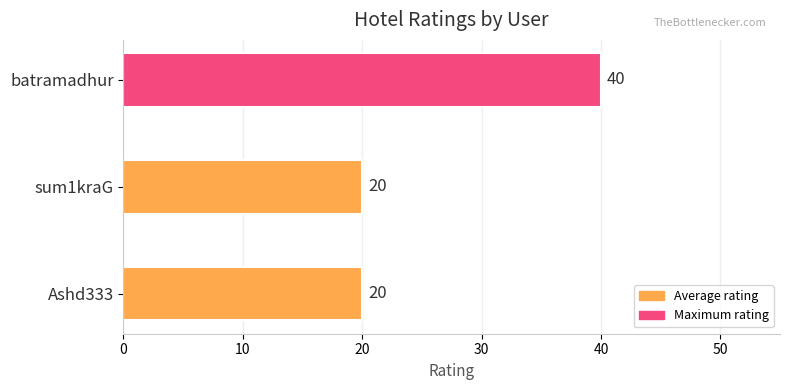

Are the bars grouped side by side (vs. stacked)?

No